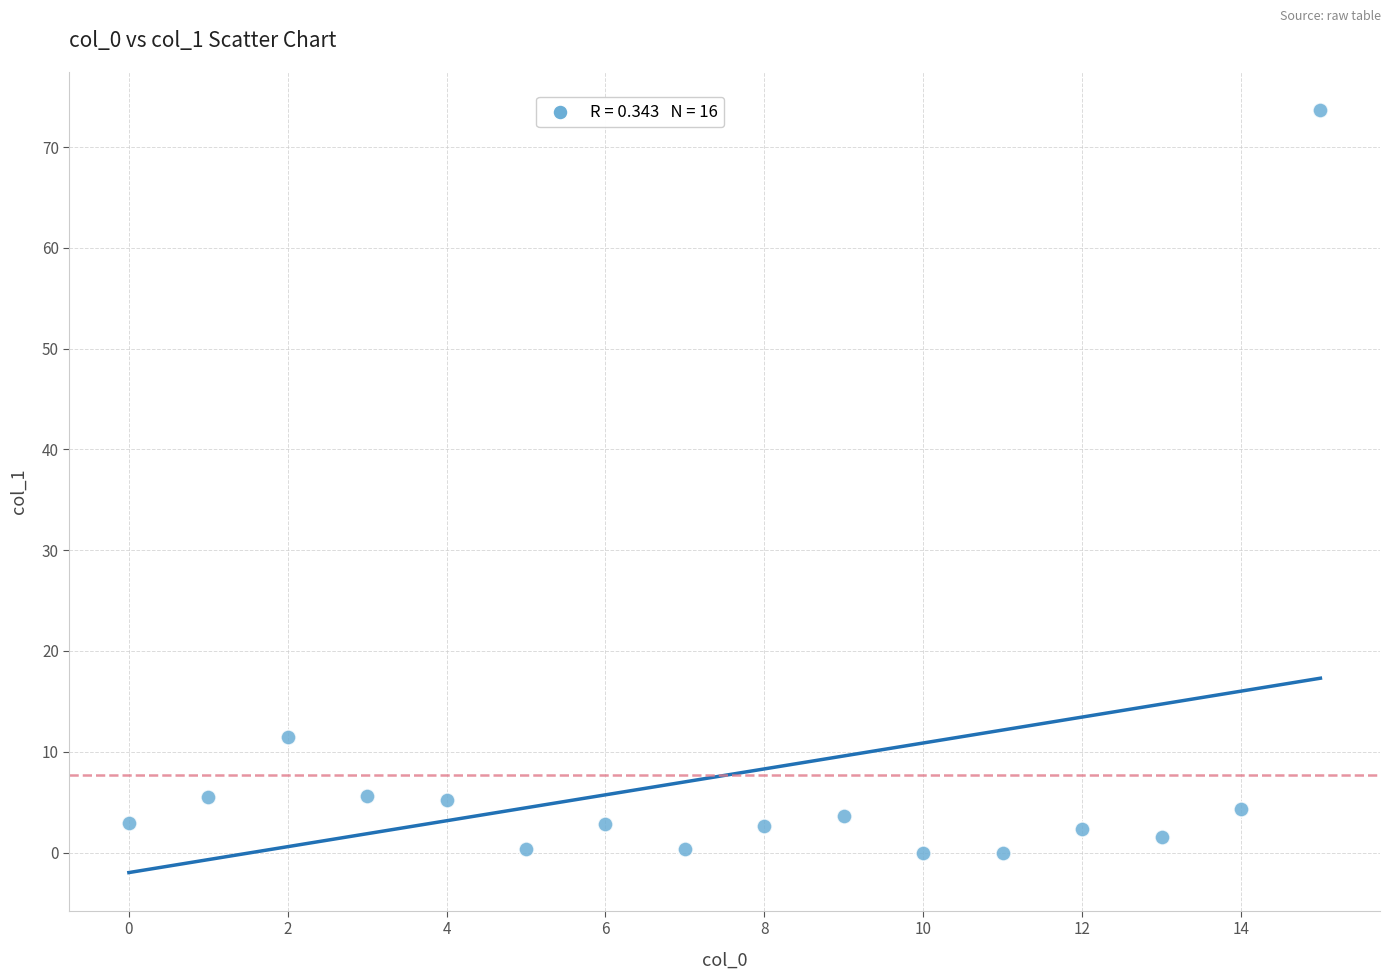

What is the range of Y values (max minus min)?

73.7